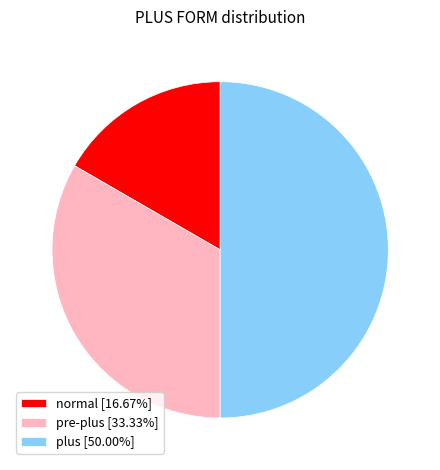

Which slice is the smallest?

normal